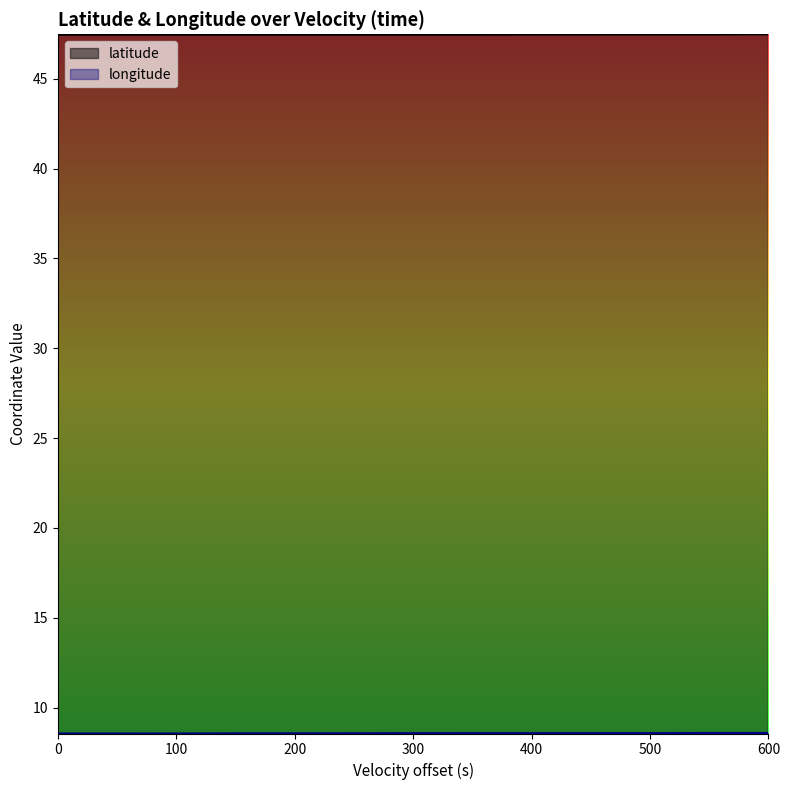

Is it true that latitude equals 24.8 at 600?

False